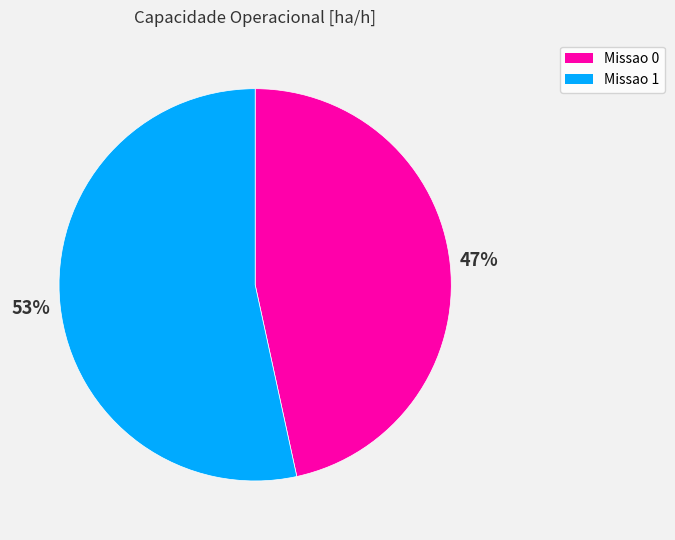

What percentage is the Missao 0 slice, to the nearest percent?

47%